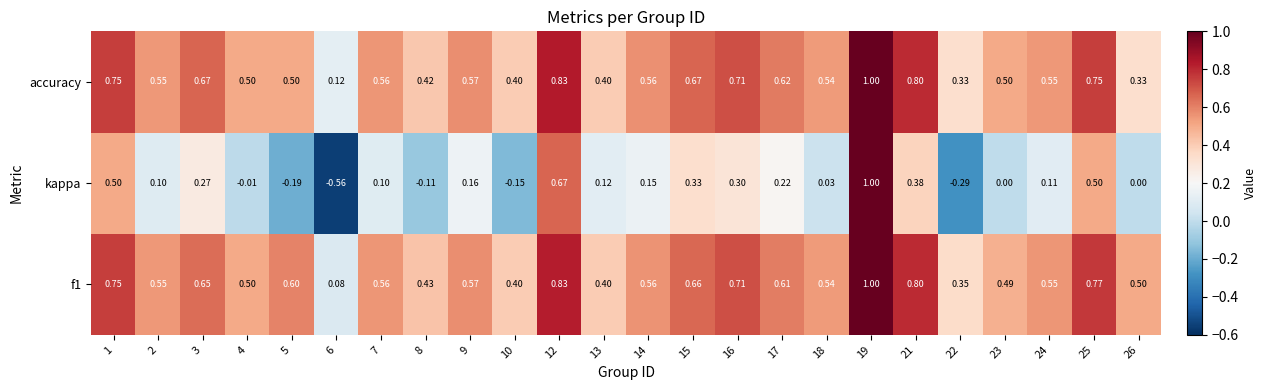

Count the number of data series in this chart.

3